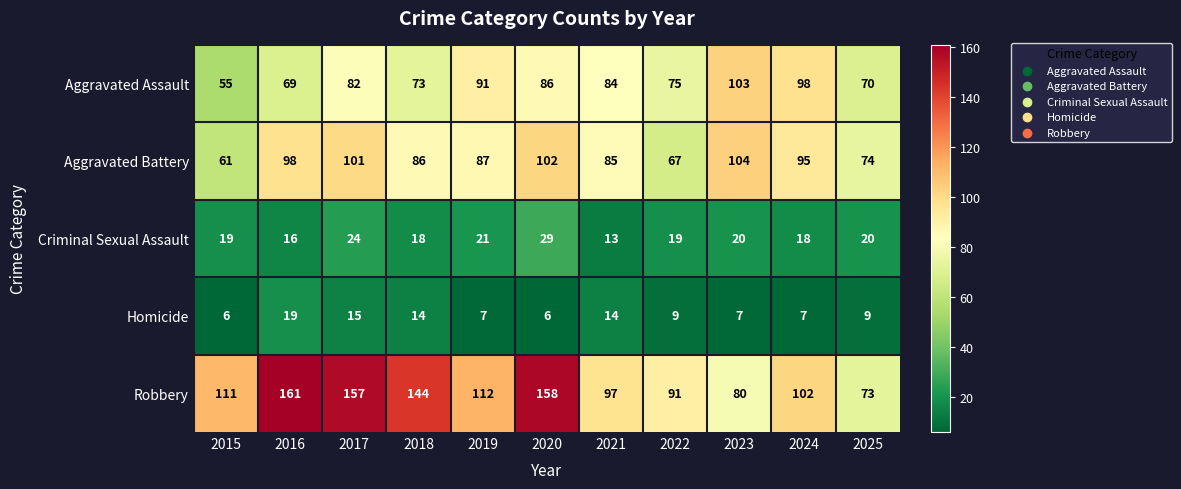

What is the approximate value of Criminal Sexual Assault at 2019, to the nearest 10?

20